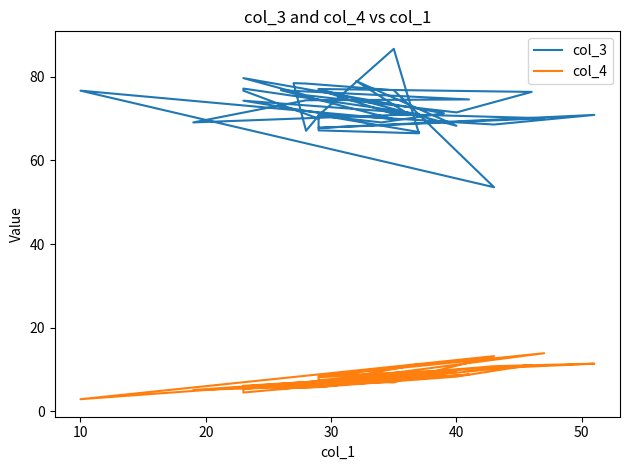

True or false: col_3 has more than 0 interior local peaks.

True